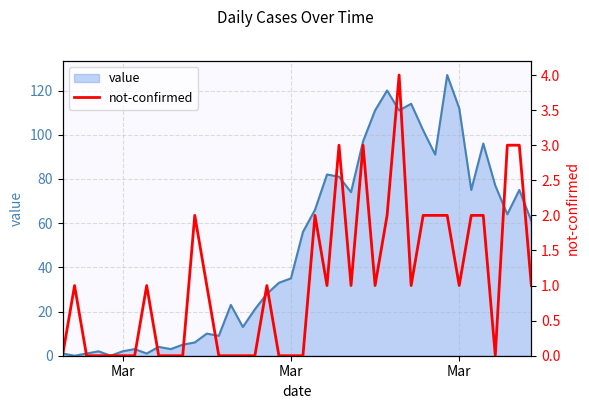

Reading left to right, transcribe all the data shown in this chart.

0	1	0	0	0	0	0	1	0	0	0	2	1	0	0	0	0	1	0	0	0	2	1	3	1	3	1	2	4	1	2	2	2	1	2	2	0	3	3	1